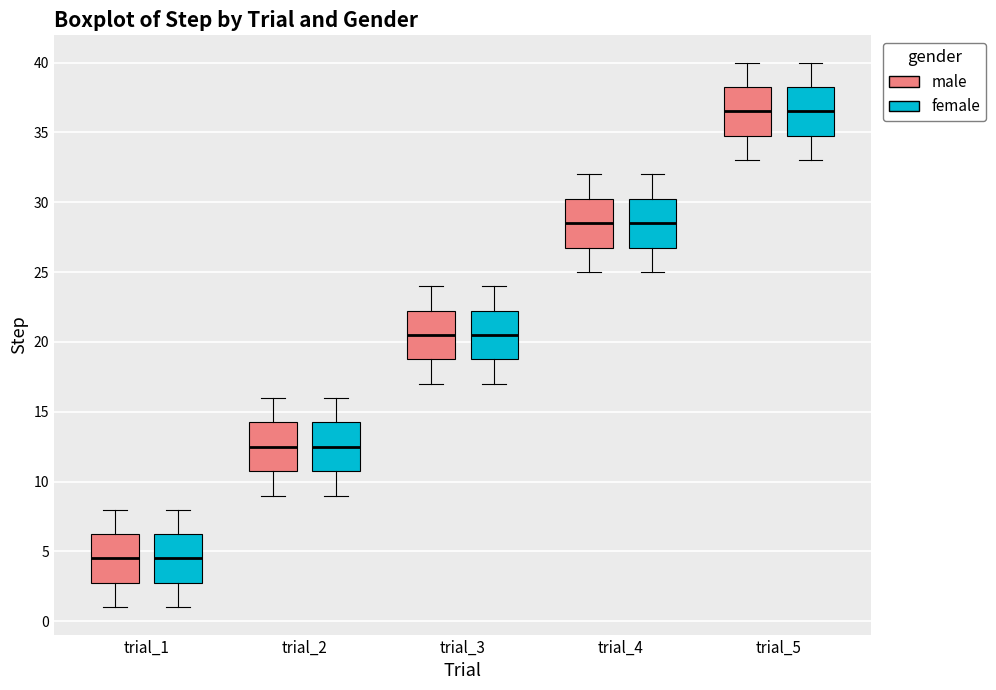

Reading left to right, read every box against the y-axis: the position of its median line, the range the box covers, and the ends of its whiskers. The values are not printed on the chart, so give them approximately, as read against the axis.

trial_1 (male): median 4.5, box 3.0 to 6.5, whiskers 1.0 to 8.0
trial_1 (female): median 4.5, box 3.0 to 6.5, whiskers 1.0 to 8.0
trial_2 (male): median 12.5, box 11.0 to 14.5, whiskers 9.0 to 16.0
trial_2 (female): median 12.5, box 11.0 to 14.5, whiskers 9.0 to 16.0
trial_3 (male): median 20.5, box 19.0 to 22.5, whiskers 17.0 to 24.0
trial_3 (female): median 20.5, box 19.0 to 22.5, whiskers 17.0 to 24.0
trial_4 (male): median 28.5, box 27.0 to 30.5, whiskers 25.0 to 32.0
trial_4 (female): median 28.5, box 27.0 to 30.5, whiskers 25.0 to 32.0
trial_5 (male): median 36.5, box 35.0 to 38.5, whiskers 33.0 to 40.0
trial_5 (female): median 36.5, box 35.0 to 38.5, whiskers 33.0 to 40.0